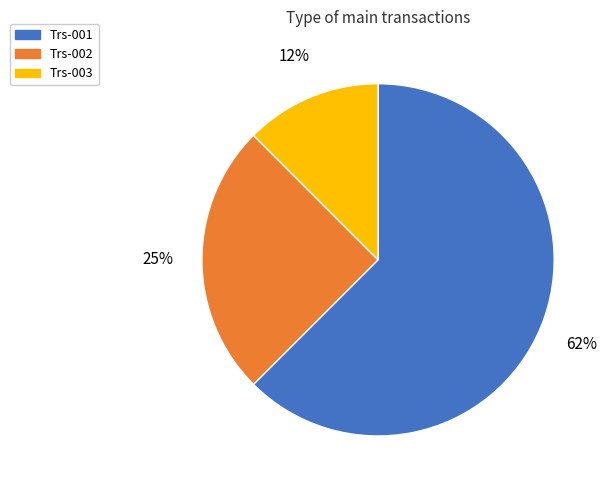

How many segments does this pie chart have?

3